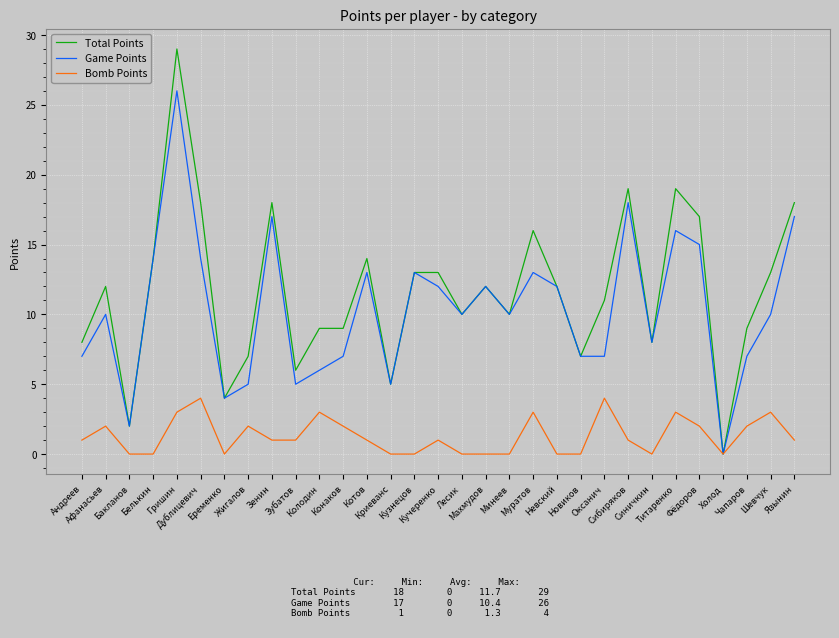

At which category does Total Points reach its first local valley?

Бакланов